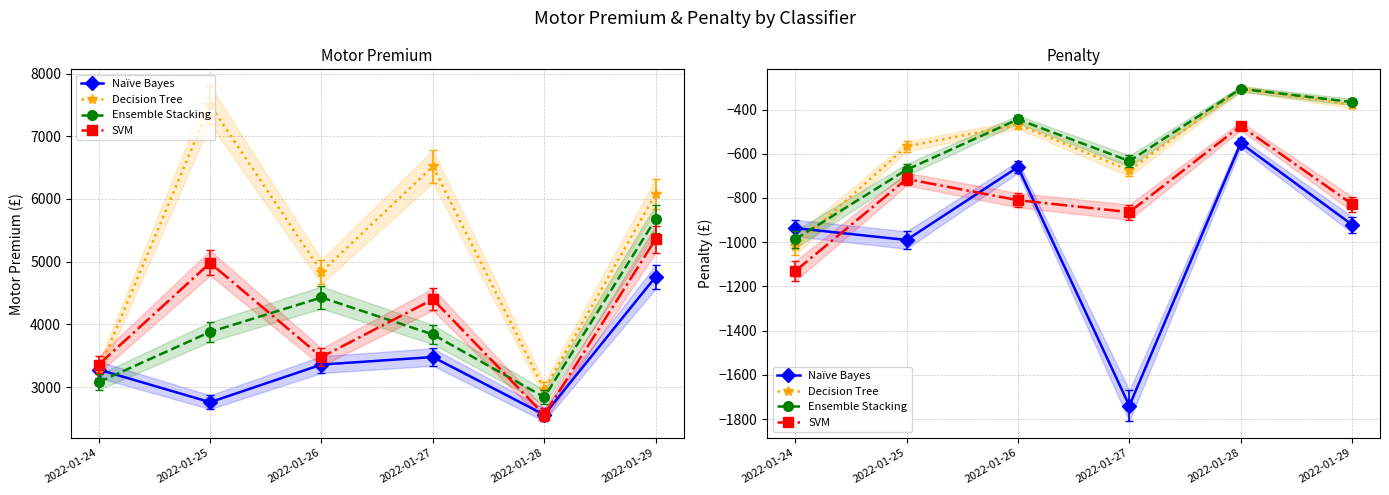

Where is the first local maximum for Decision Tree?

2022-01-26